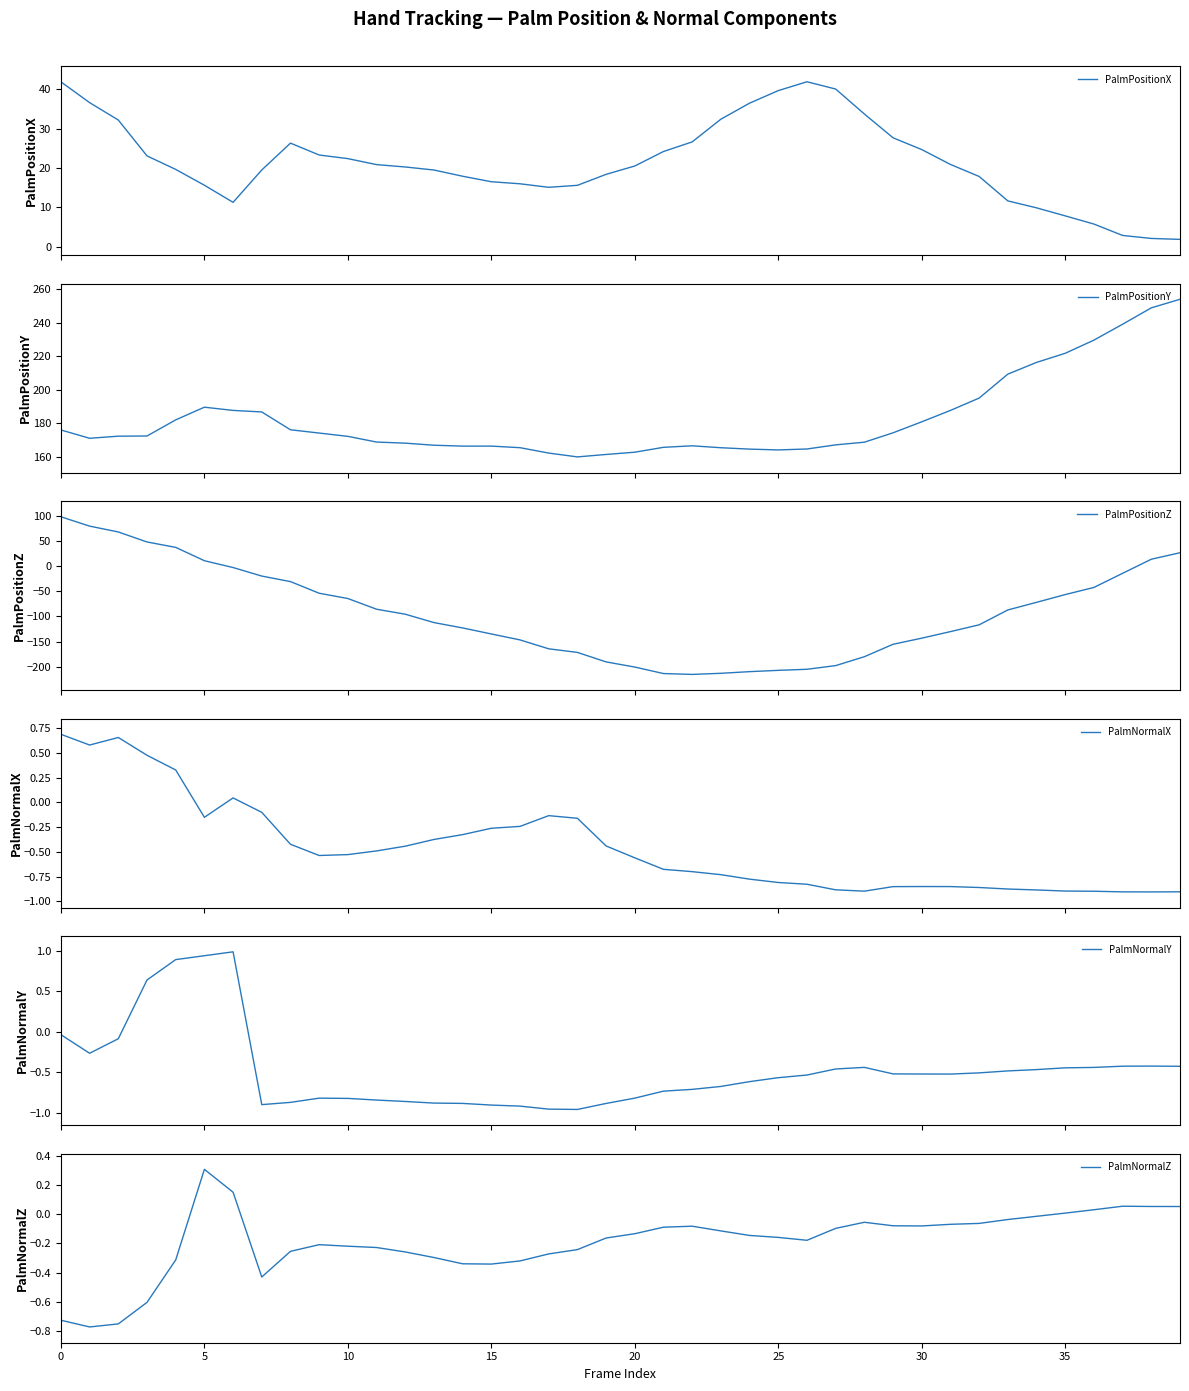

Reading left to right, extract all data points from this chart.

PalmPositionX: 41.9	36.6	32.2	23.1	19.6	15.6	11.3	19.5	26.3	23.3	22.4	20.9	20.3	19.5	17.9	16.5	16.0	15.1	15.6	18.4	20.5	24.2	26.6	32.4	36.5	39.7	41.9	40.1	33.7	27.7	24.7	20.9	17.9	11.6	9.9	7.8	5.7	2.9	2.1	1.9
PalmPositionY: 176.1	171.1	172.4	172.5	182.1	189.7	187.8	186.9	176.2	174.2	172.3	168.9	168.2	167.0	166.5	166.5	165.5	162.3	160.0	161.5	162.8	165.7	166.6	165.5	164.7	164.2	164.7	167.2	168.8	174.4	181.0	187.8	195.1	209.4	216.4	221.9	229.7	239.2	249.0	254.1
PalmPositionZ: 98.1	79.6	68.0	48.1	37.4	10.8	-2.7	-19.7	-30.7	-53.8	-64.3	-85.5	-95.4	-112.1	-122.7	-134.7	-146.5	-164.2	-171.4	-190.2	-200.5	-213.4	-215.1	-212.9	-209.6	-207.0	-204.9	-197.6	-179.9	-155.2	-143.1	-130.0	-116.5	-87.0	-71.9	-56.4	-42.3	-14.2	13.8	26.7
PalmNormalX: 0.7	0.6	0.7	0.5	0.3	-0.2	0.0	-0.1	-0.4	-0.5	-0.5	-0.5	-0.4	-0.4	-0.3	-0.3	-0.2	-0.1	-0.2	-0.4	-0.6	-0.7	-0.7	-0.7	-0.8	-0.8	-0.8	-0.9	-0.9	-0.9	-0.9	-0.9	-0.9	-0.9	-0.9	-0.9	-0.9	-0.9	-0.9	-0.9
PalmNormalY: -0.0	-0.3	-0.1	0.6	0.9	0.9	1.0	-0.9	-0.9	-0.8	-0.8	-0.8	-0.9	-0.9	-0.9	-0.9	-0.9	-1.0	-1.0	-0.9	-0.8	-0.7	-0.7	-0.7	-0.6	-0.6	-0.5	-0.5	-0.4	-0.5	-0.5	-0.5	-0.5	-0.5	-0.5	-0.4	-0.4	-0.4	-0.4	-0.4
PalmNormalZ: -0.7	-0.8	-0.8	-0.6	-0.3	0.3	0.2	-0.4	-0.3	-0.2	-0.2	-0.2	-0.3	-0.3	-0.3	-0.3	-0.3	-0.3	-0.2	-0.2	-0.1	-0.1	-0.1	-0.1	-0.1	-0.2	-0.2	-0.1	-0.1	-0.1	-0.1	-0.1	-0.1	-0.0	-0.0	0.0	0.0	0.1	0.1	0.1